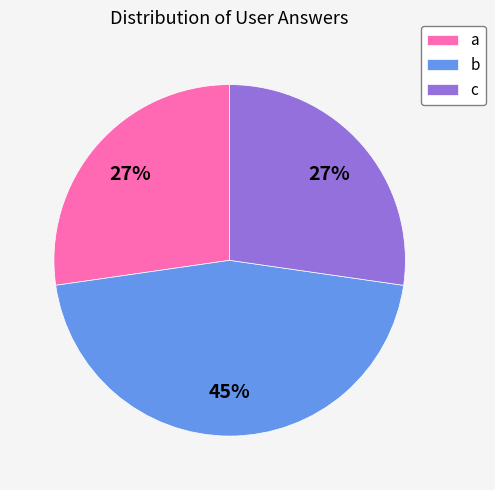

How many slices are in this pie chart?

3